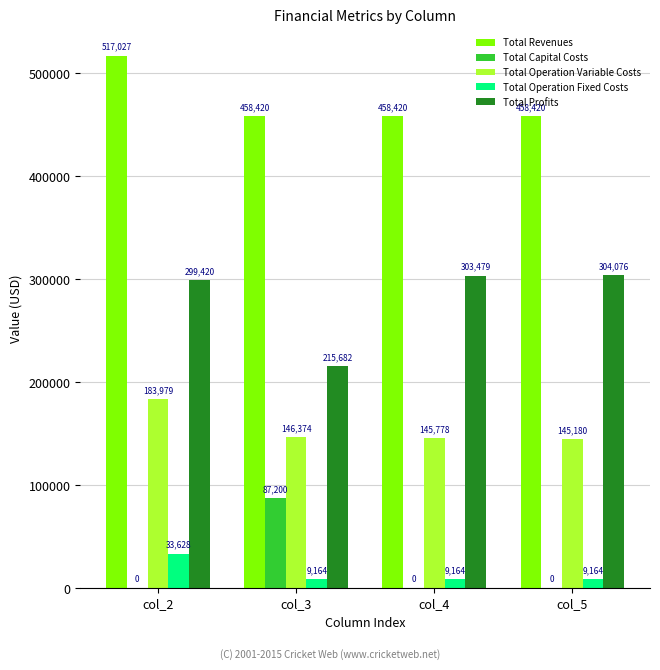

What is the highest value of the Total Revenues series?

517026.8